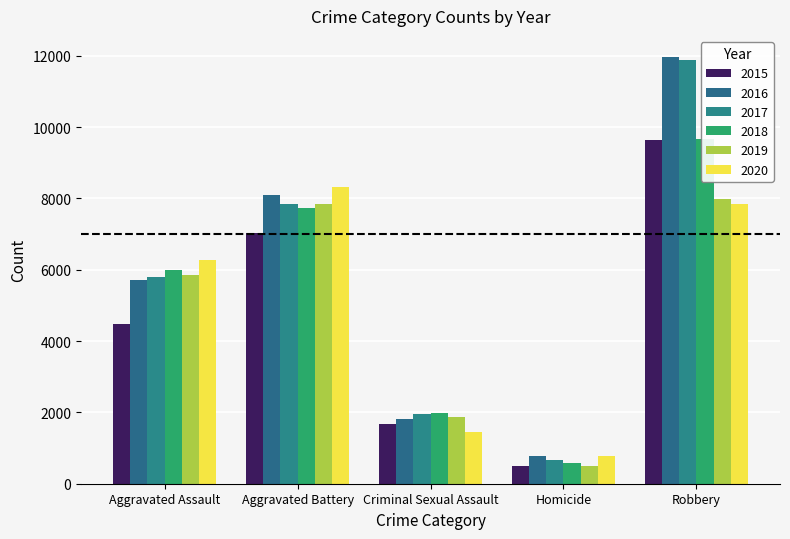

Which category has the lowest value in the 2020 series?

Homicide